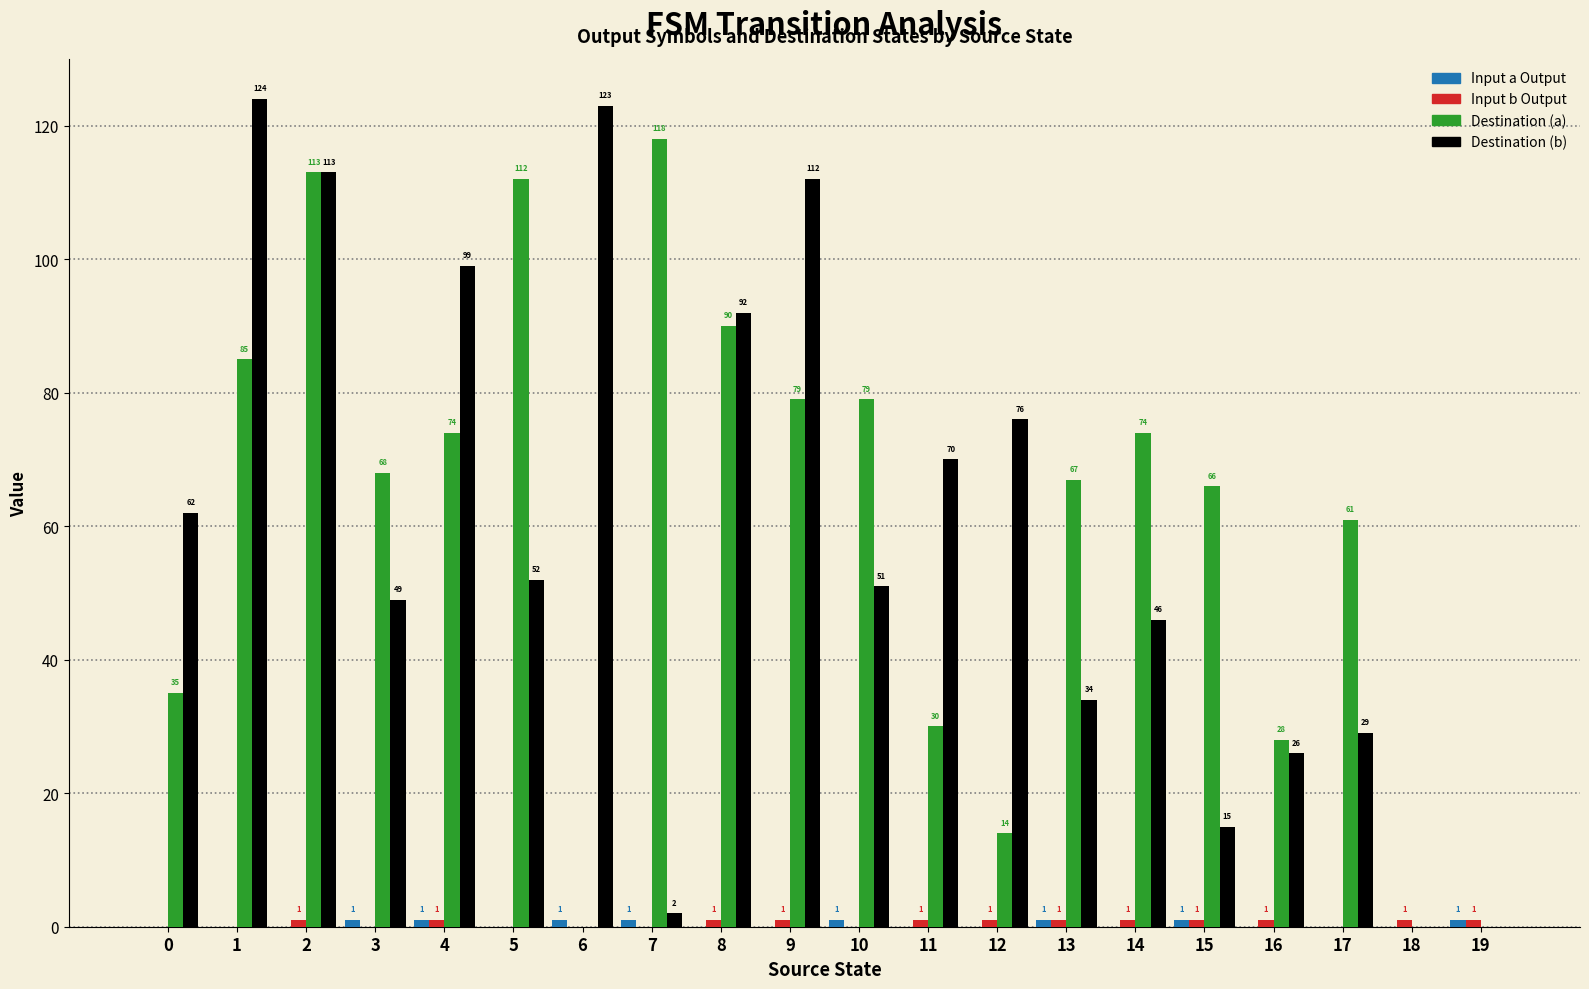

The value of Destination (a) at 3 is 29. True or false?

False